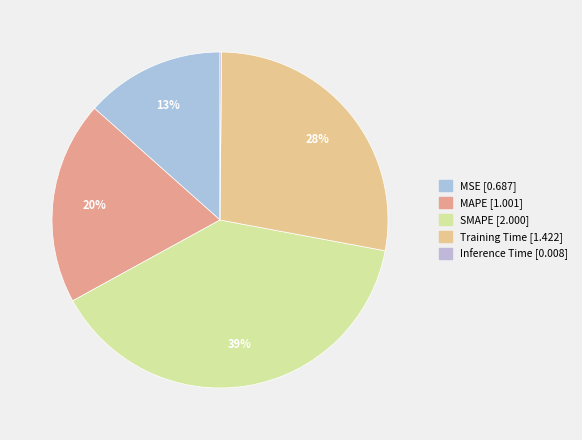

To the nearest percent, what is the difference between the MSE and SMAPE slice percentages?

26%